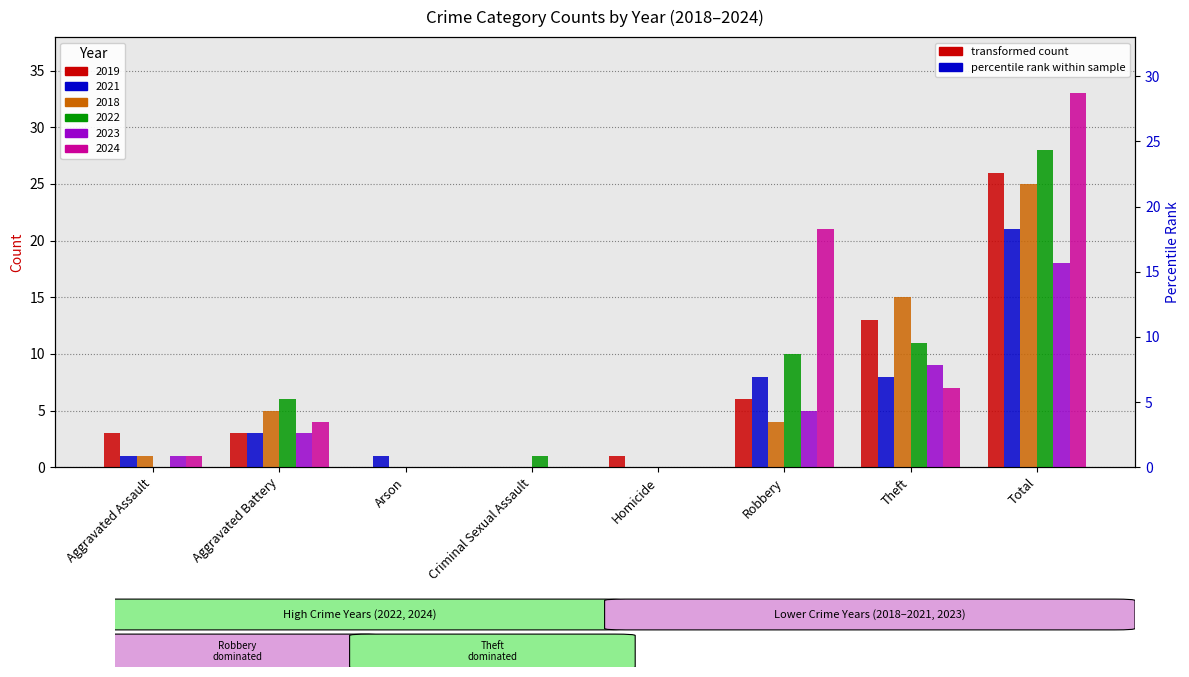

Which has a higher value, Criminal Sexual Assault or Robbery?

Robbery